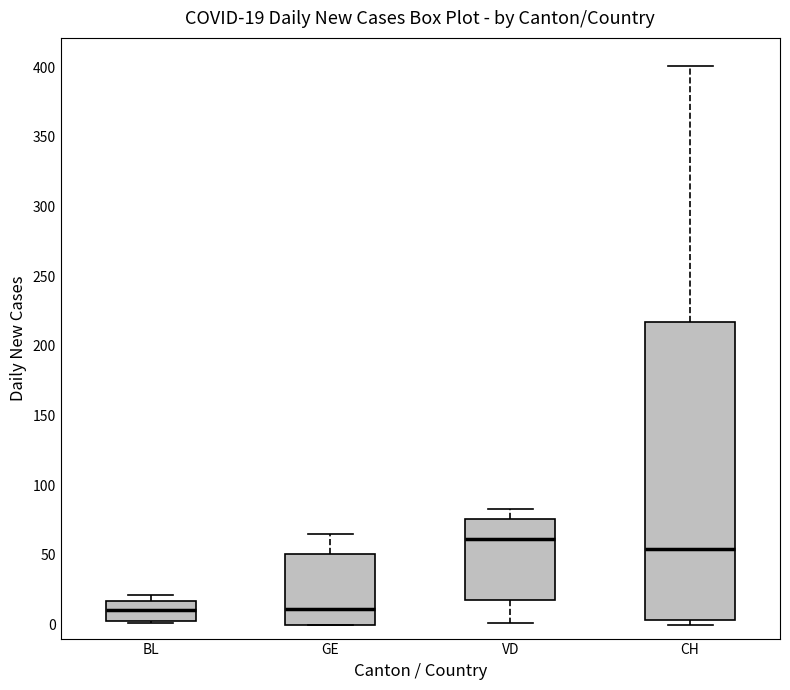

Which box is the tallest, from its lower edge to its upper edge?

CH